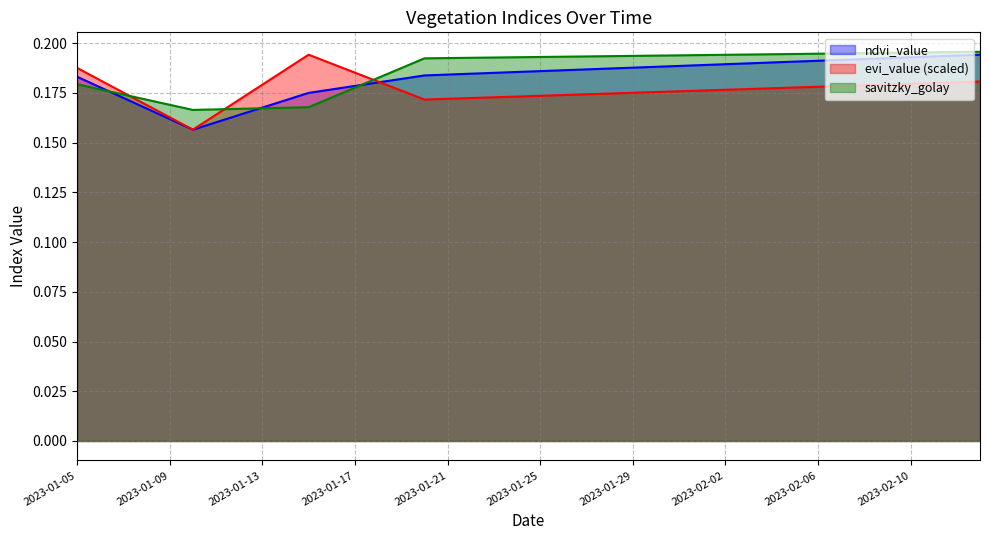

After their last crossing, which series has the higher values: ndvi_value or savitzky_golay?

savitzky_golay